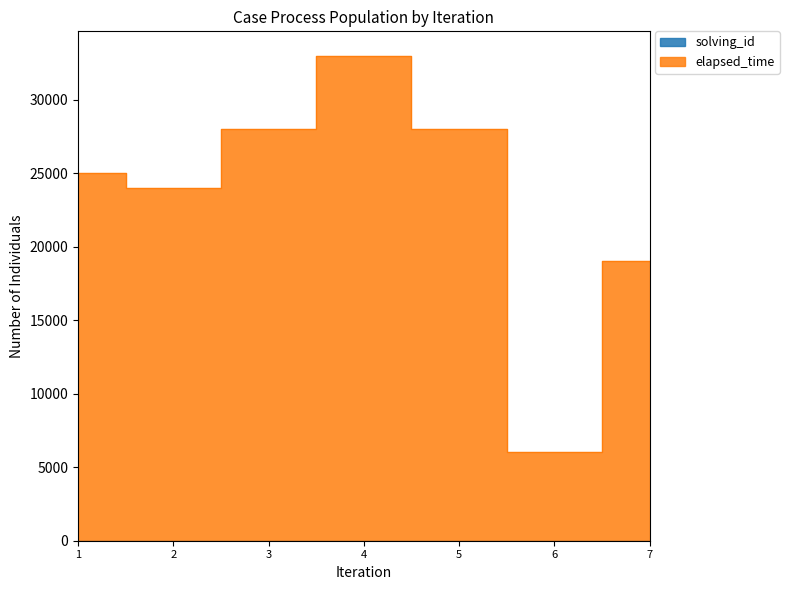

The value of elapsed_time at 6 is 2731. True or false?

False